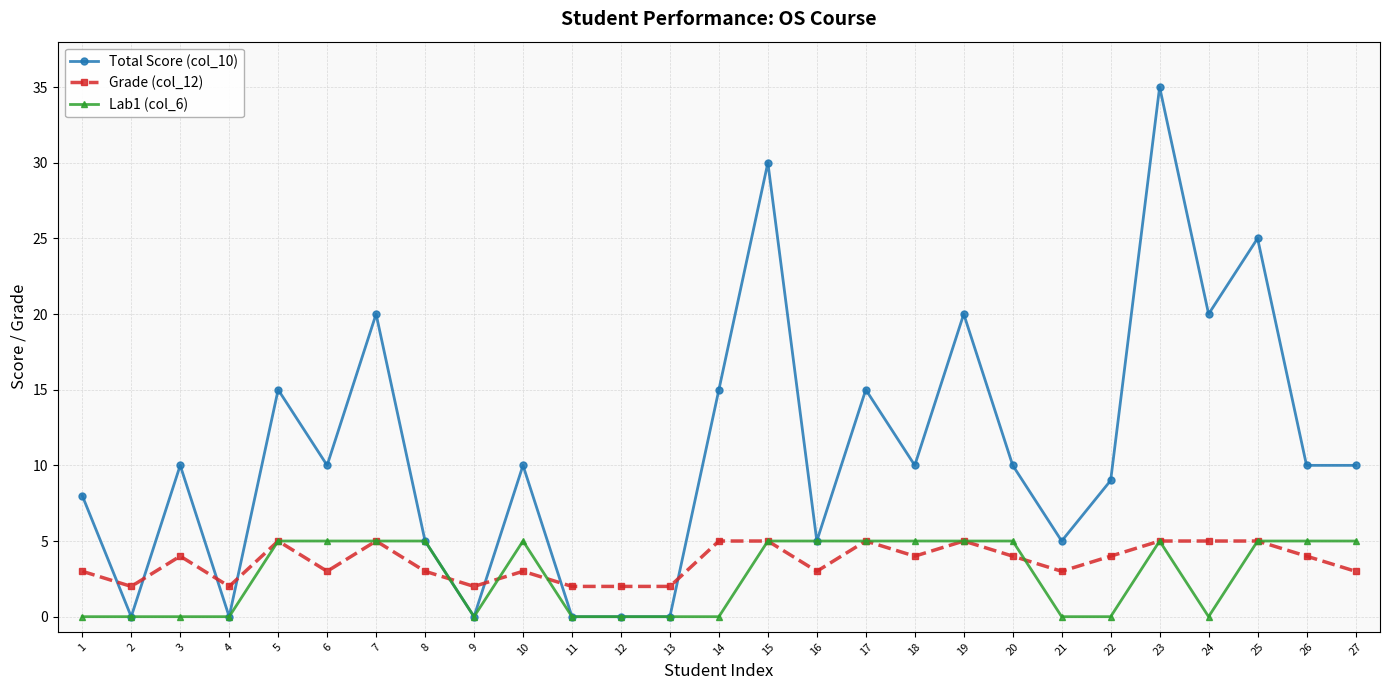

At which category is the sum across all series the highest?

23